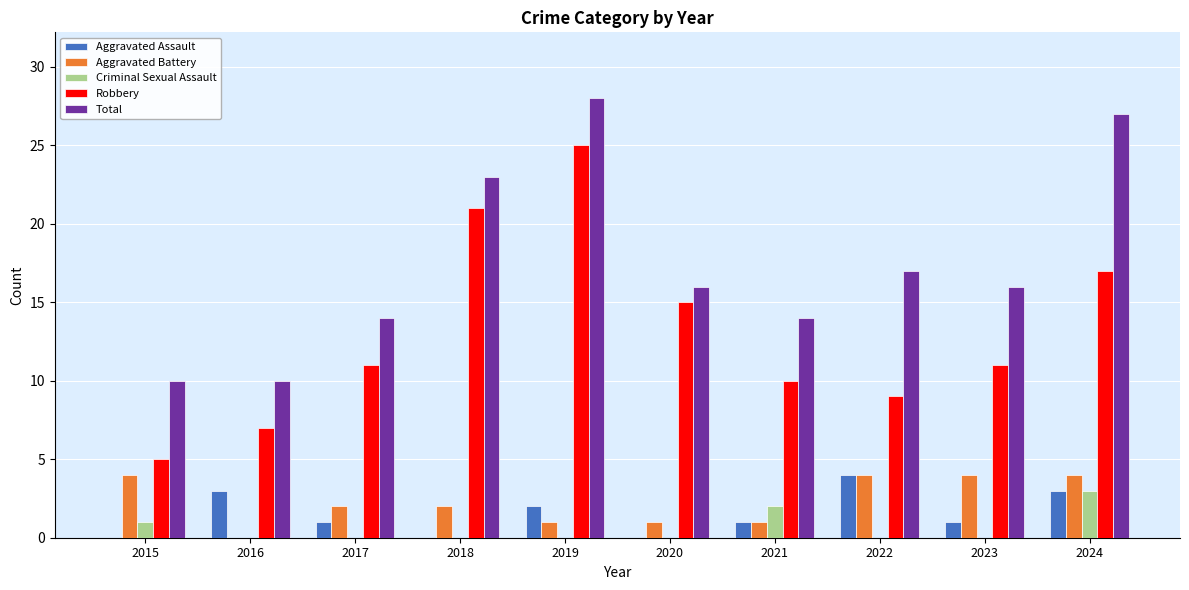

What is the sum of all Aggravated Battery values?

23